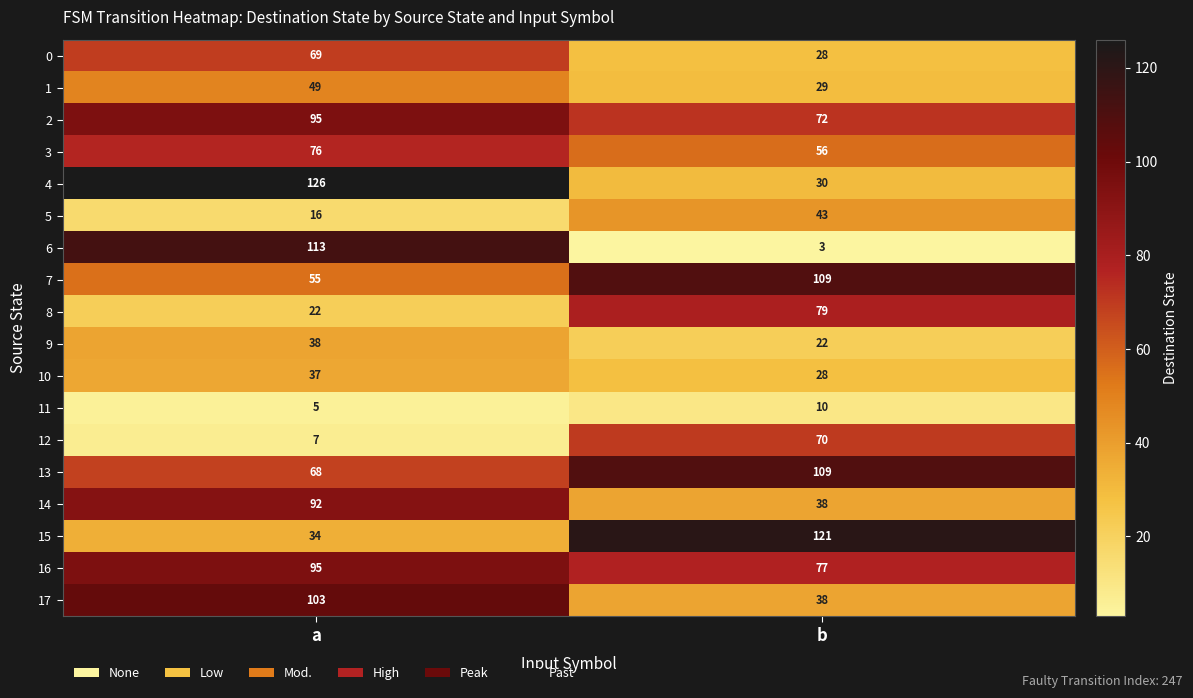

What value does the 7 series have at b, to the nearest 10?

110